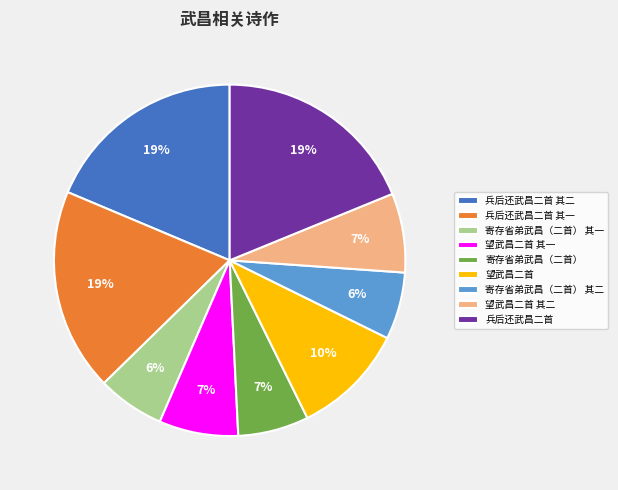

Do 兵后还武昌二首 其二 and 寄存省弟武昌（二首） together represent more than half of the pie?

No